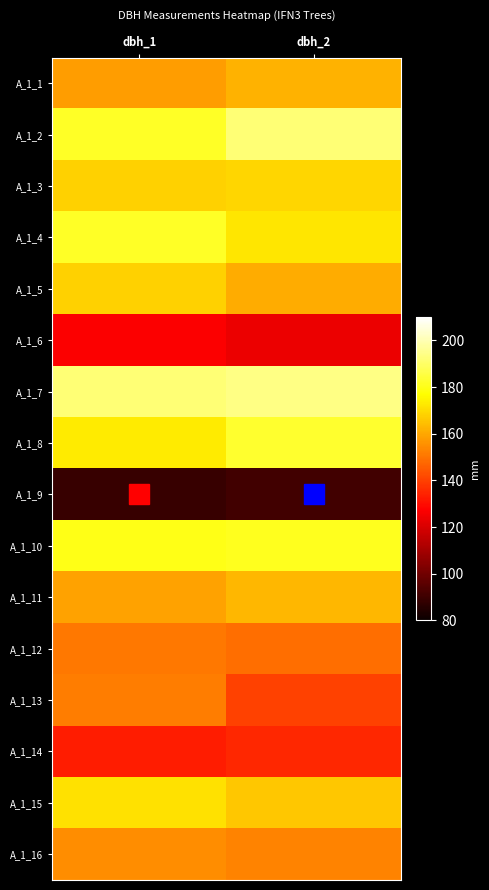

How many series are shown in this chart?

16